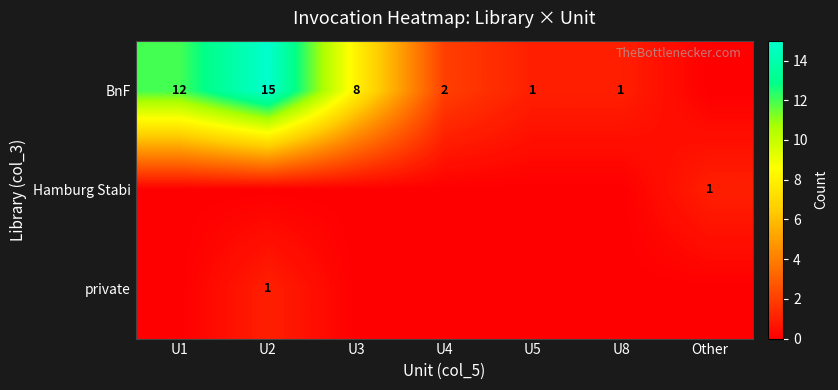

What is the sum of the BnF values at U3 and U4?

10